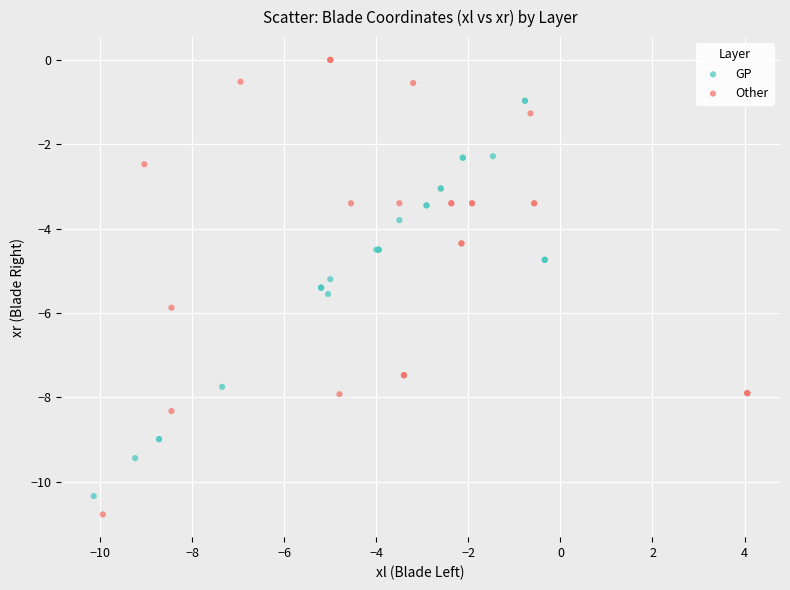

Which series reaches the maximum Y coordinate?

Other